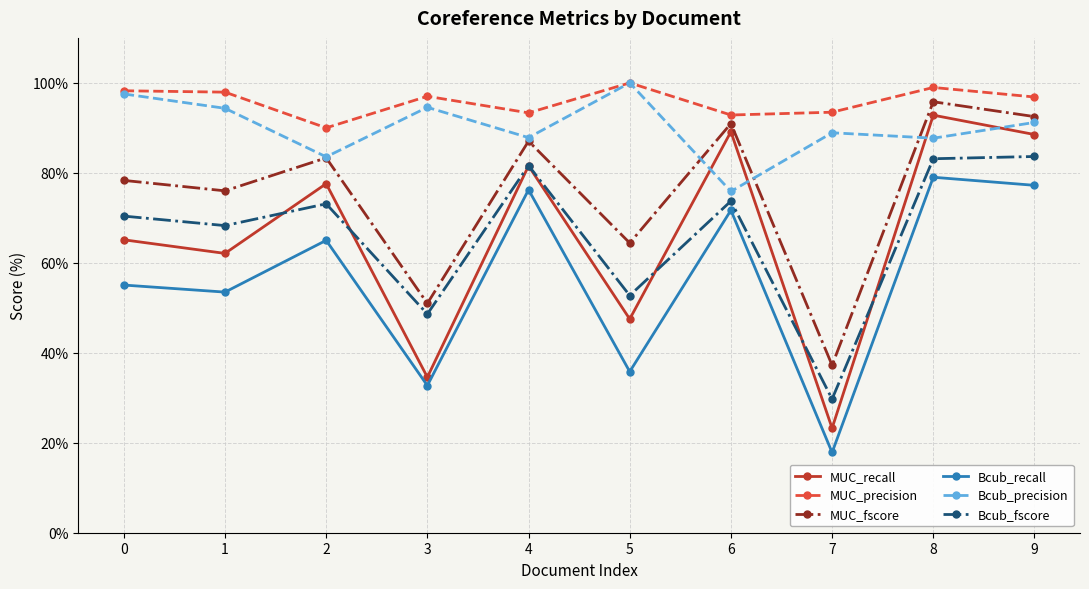

What are all the series names shown in the legend?

MUC_recall, MUC_precision, MUC_fscore, Bcub_recall, Bcub_precision, Bcub_fscore